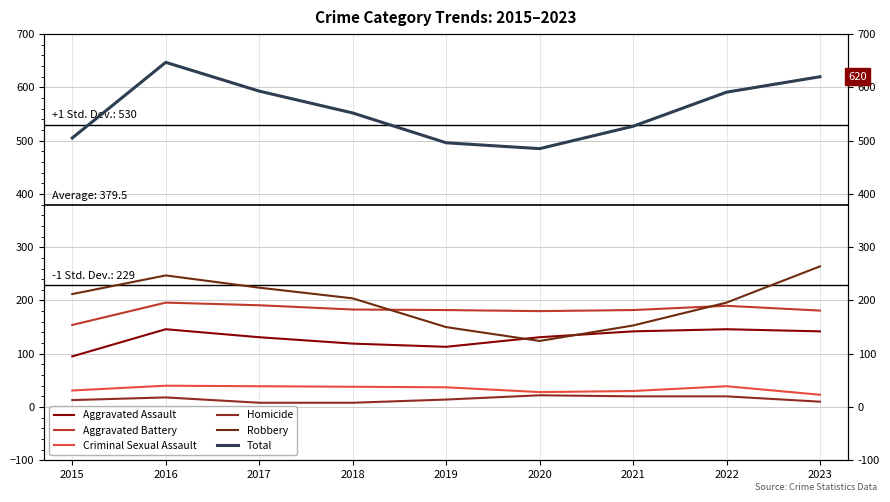

Where is Criminal Sexual Assault nearest to the value 31?

2015